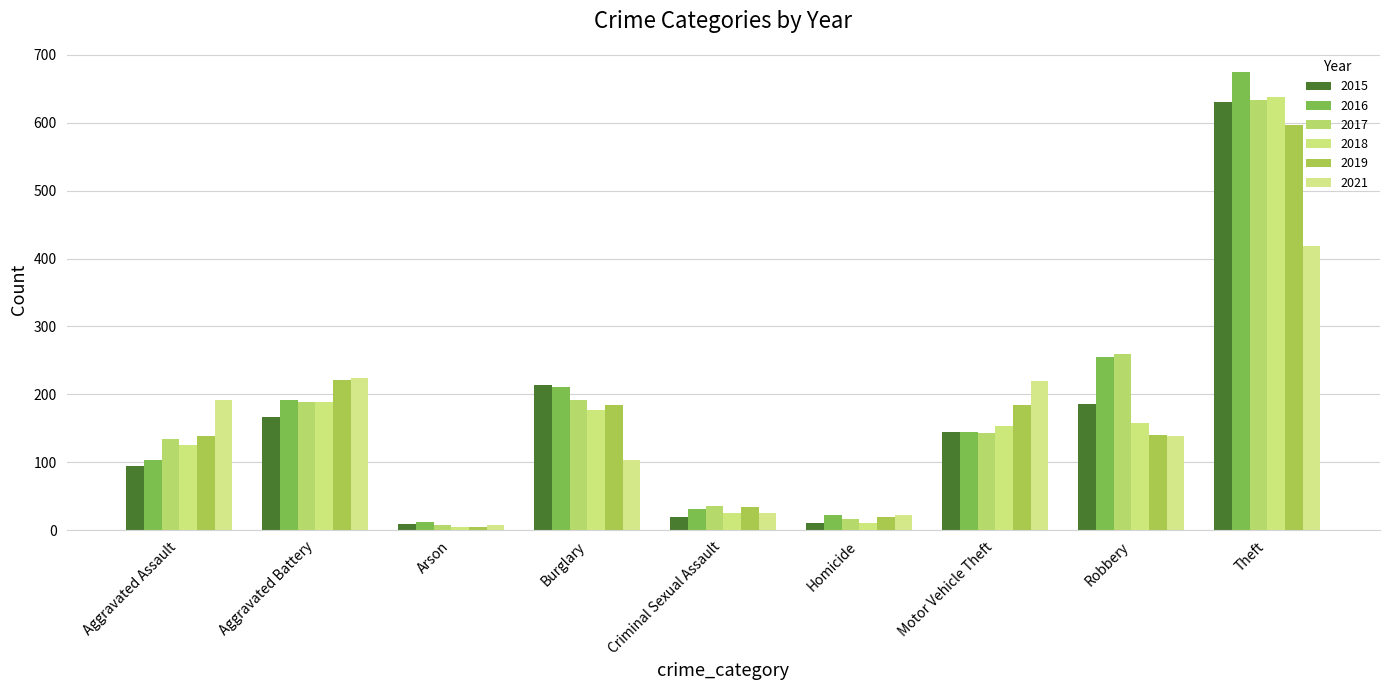

What is the difference between the highest and lowest values at Aggravated Battery?

58